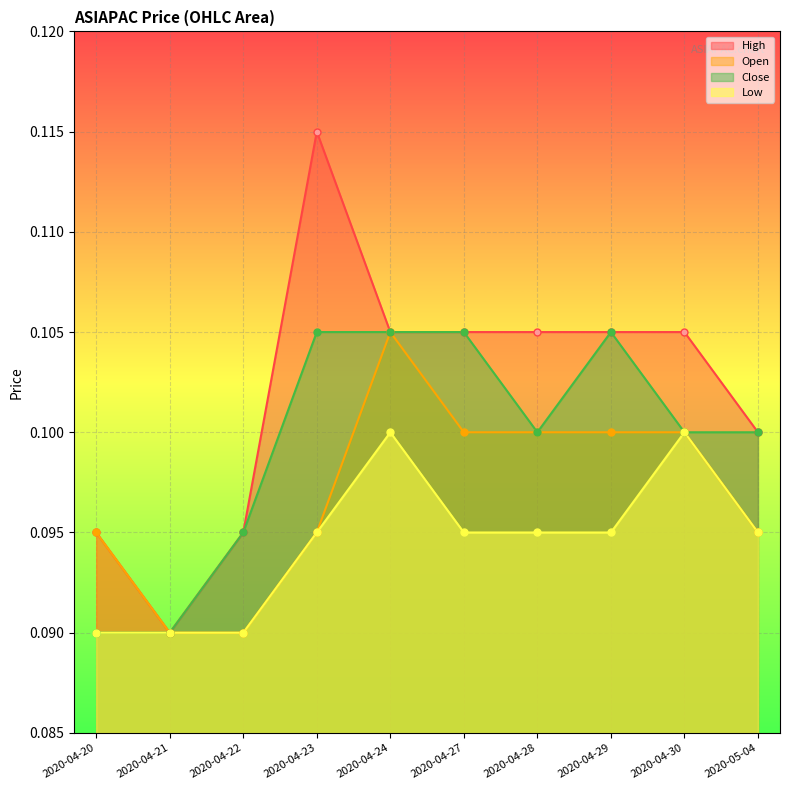

What is the maximum value shown in the chart?

0.1